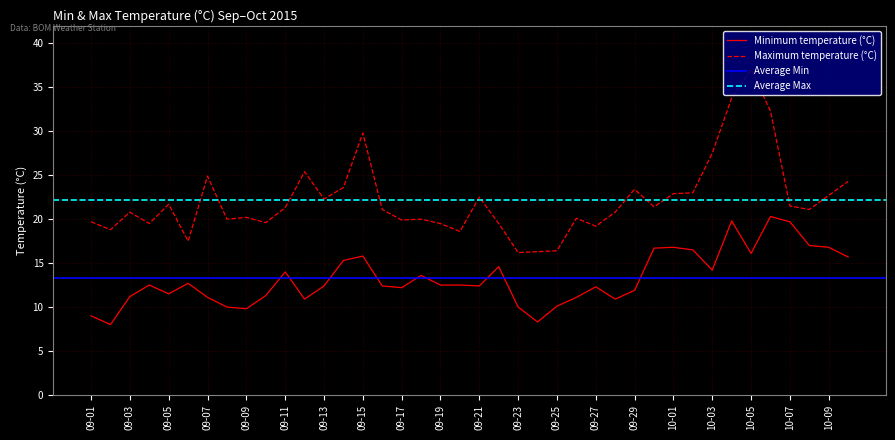

How many categories are shown in the chart?

40